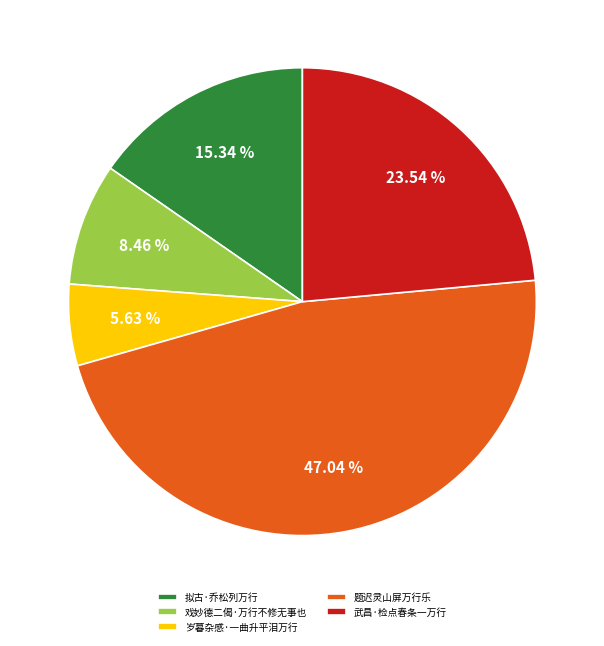

What is the ratio of the value at 武昌·检点春条一万行 to the value at 题迟灵山屏万行乐?

0.5